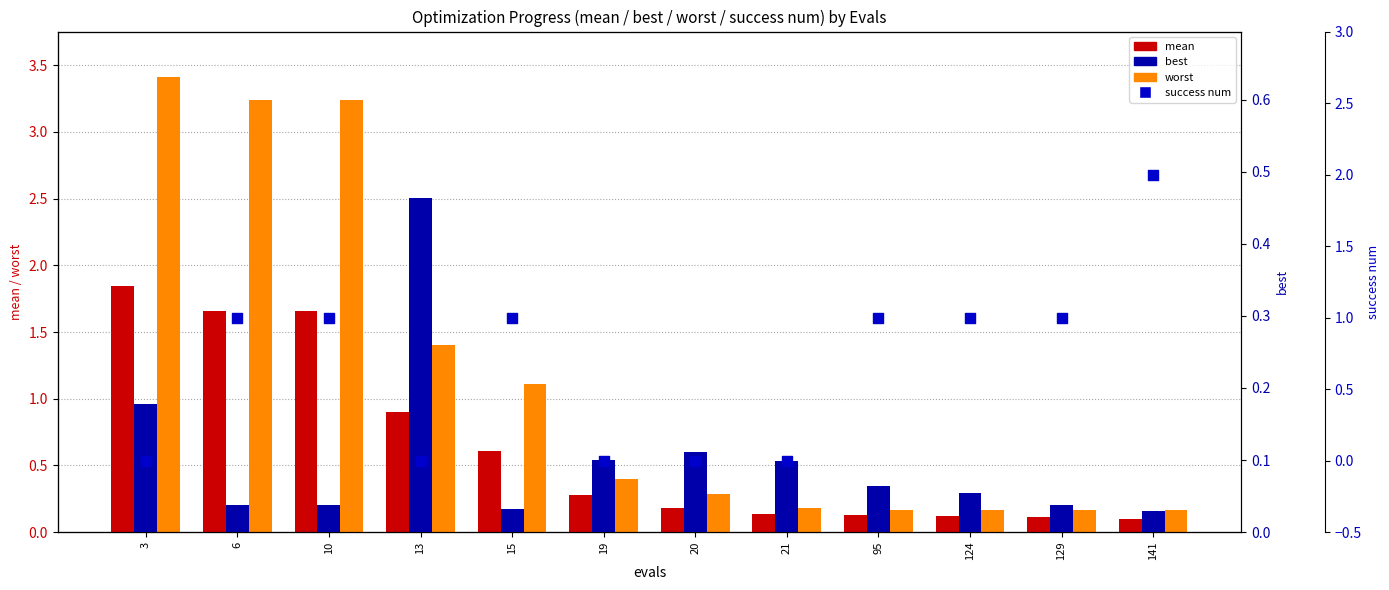

What are all the series names shown in the legend?

mean, worst, best, success num